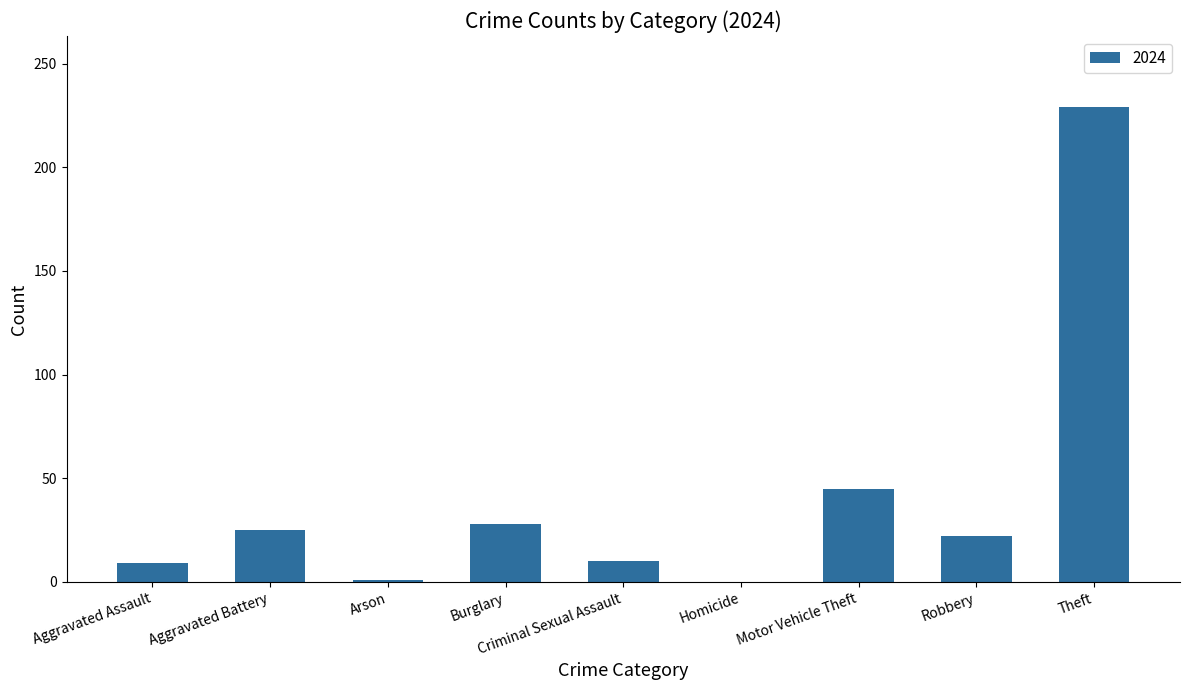

Approximately how many times larger is the value at Aggravated Battery compared to Motor Vehicle Theft?

0.6